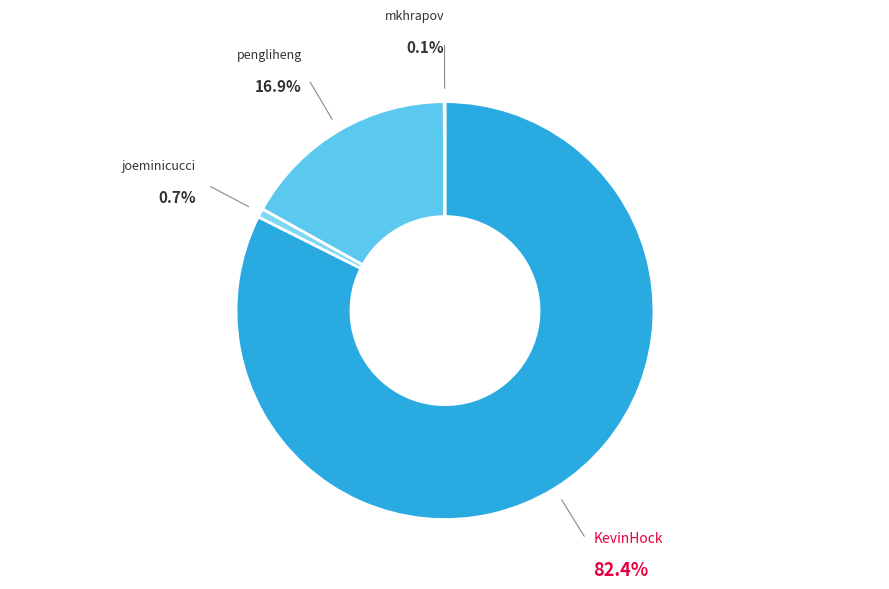

To the nearest percent, what is the average slice percentage?

25%